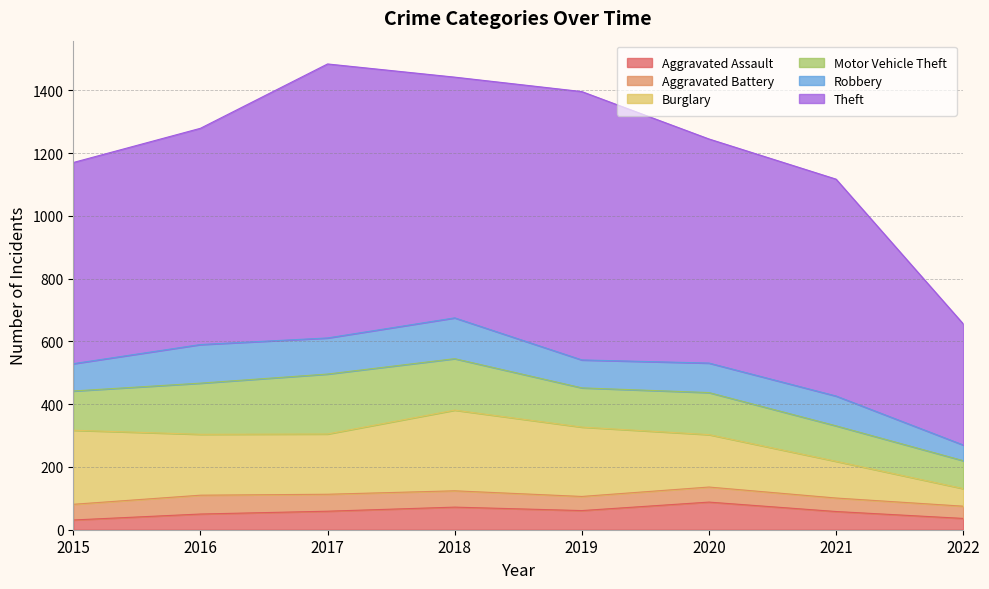

What are all the series names shown in the legend?

Aggravated Assault, Aggravated Battery, Burglary, Motor Vehicle Theft, Robbery, Theft